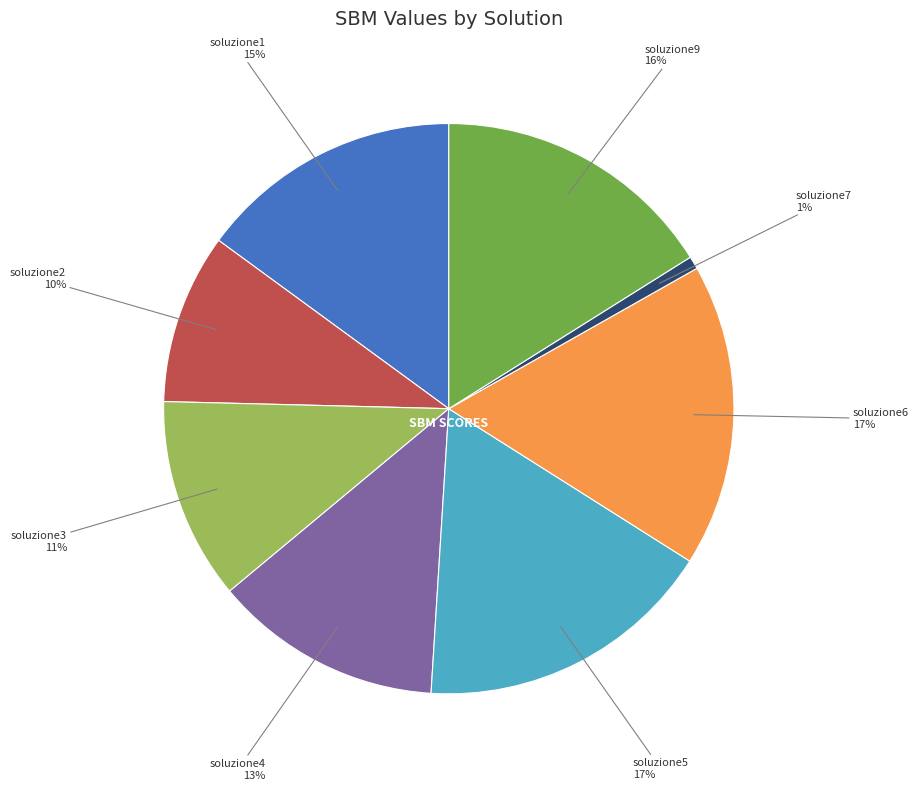

To the nearest percent, what is the average slice percentage?

12%